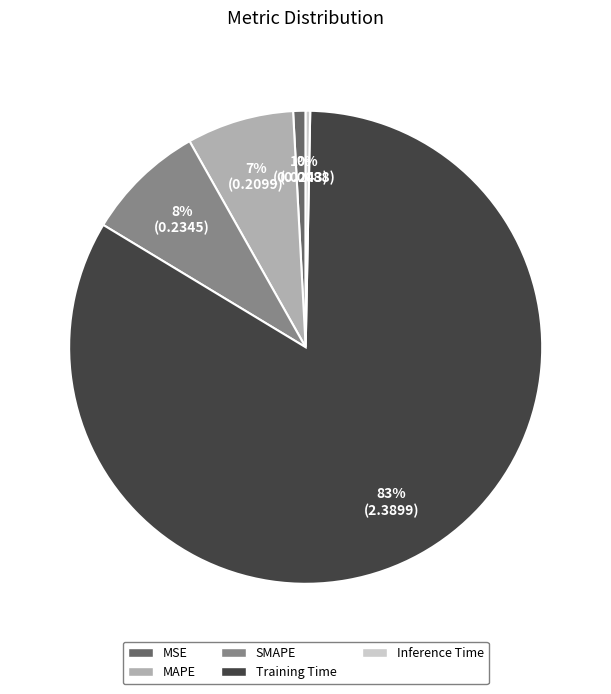

Is there a majority slice in this chart?

Yes